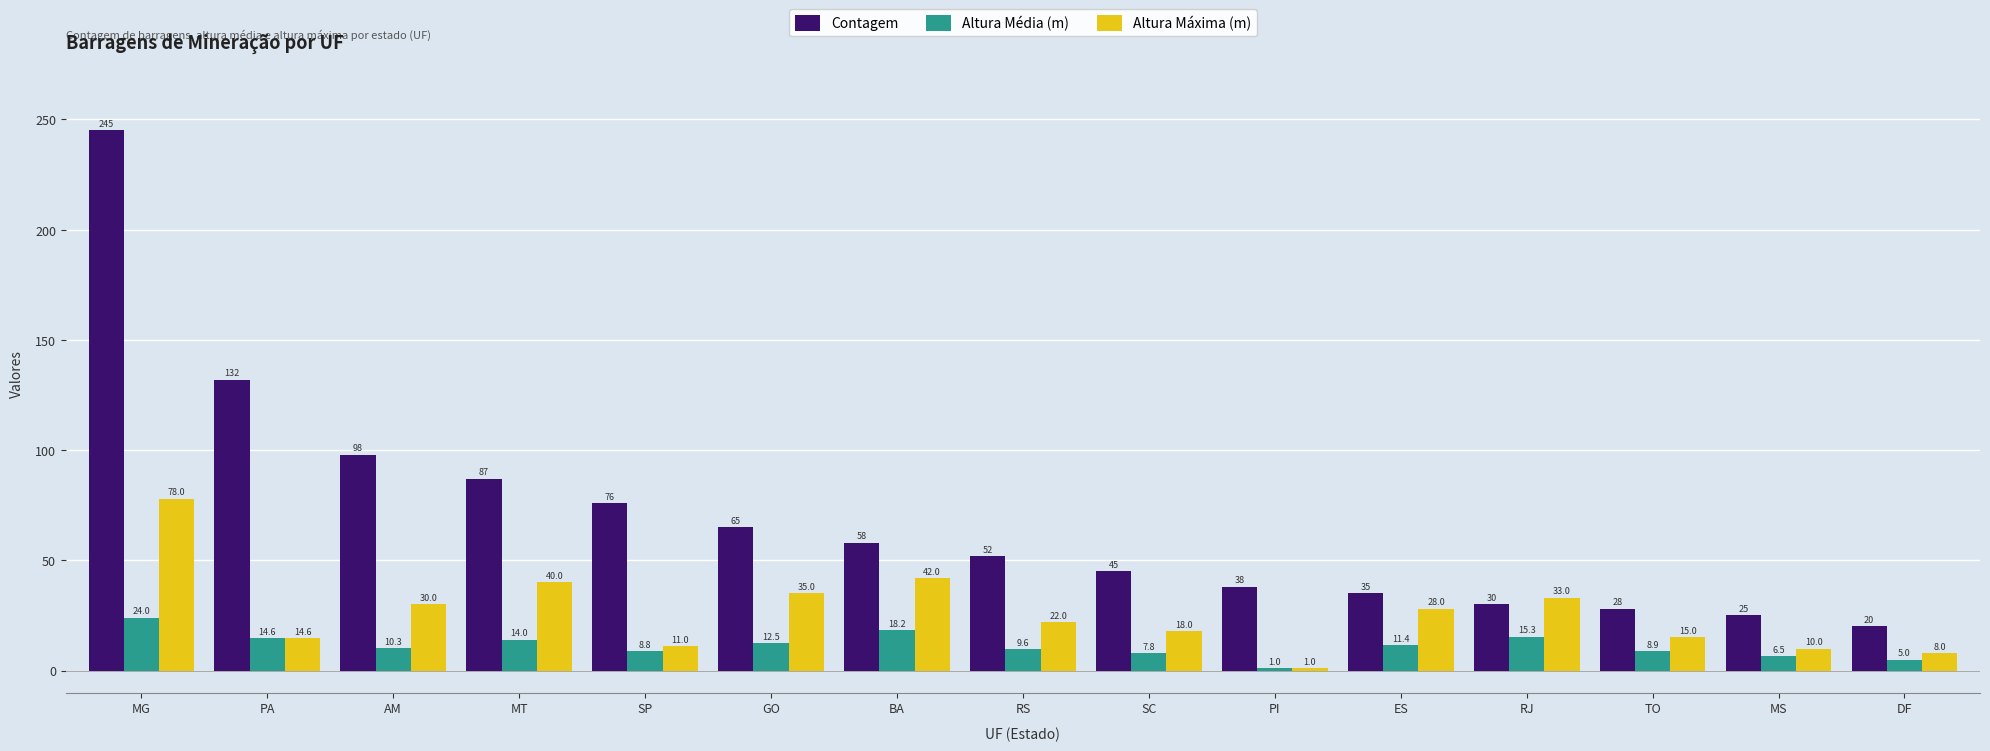

Rank the categories by Altura Média (m) value from lowest to highest.

PI, DF, MS, SC, SP, TO, RS, AM, ES, GO, MT, PA, RJ, BA, MG